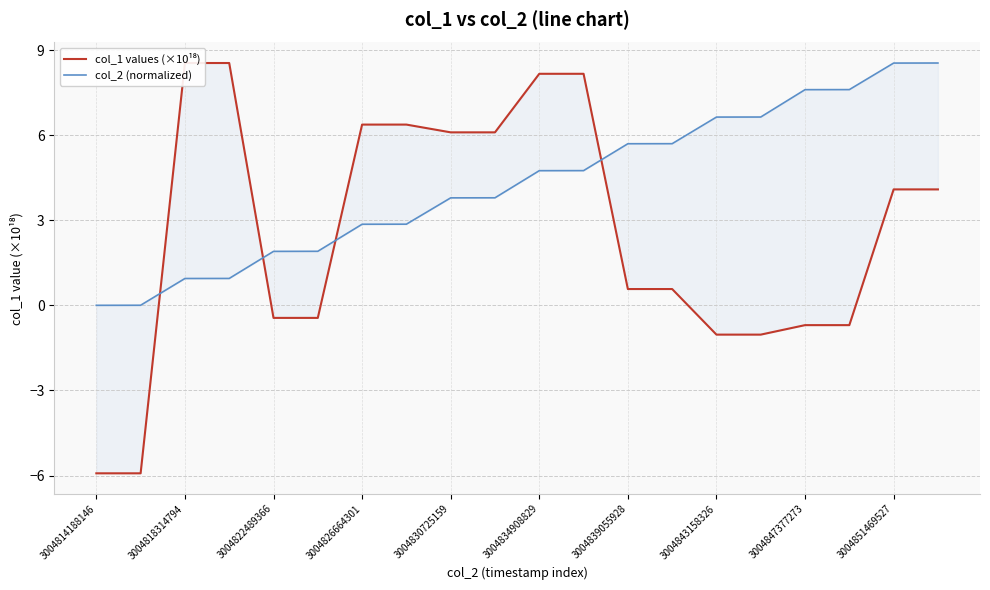

The value of col_2 (normalized) at 3004839055928 is 3.9. True or false?

False